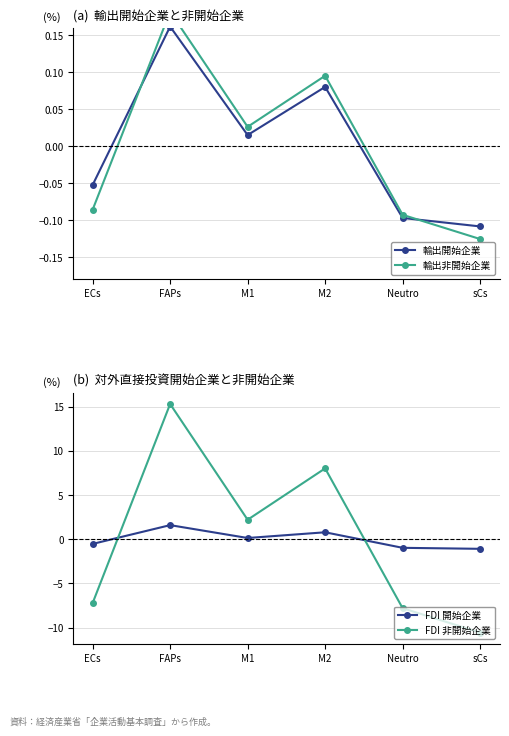

How many data points in FDI 非開始企業 are above 2?

3